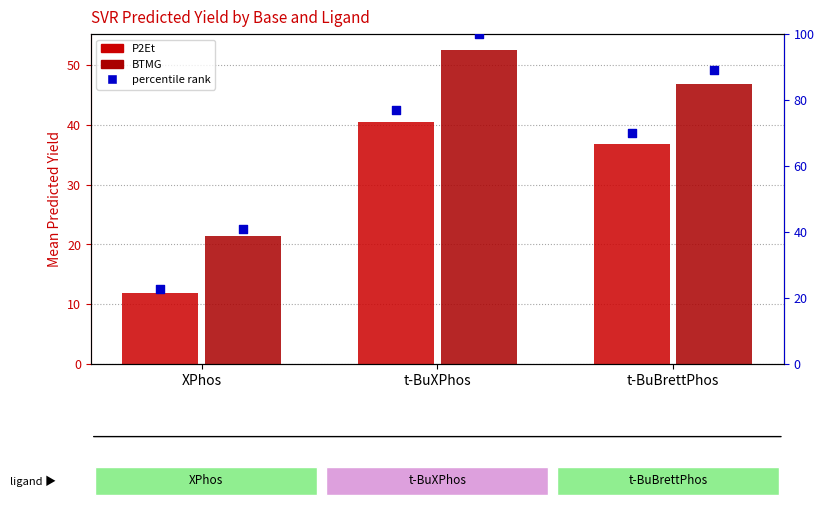

Is the value of BTMG at t-BuBrettPhos greater than the value of P2Et pct at XPhos?

Yes